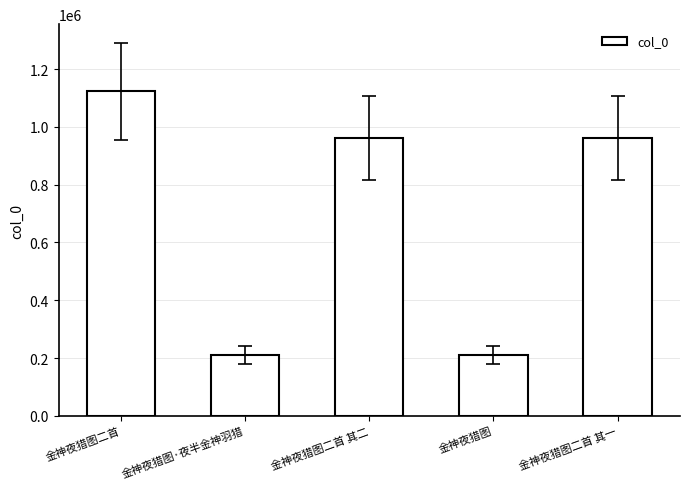

Is it true that the value at 金神夜猎图·夜半金神羽猎 is 53202?

False